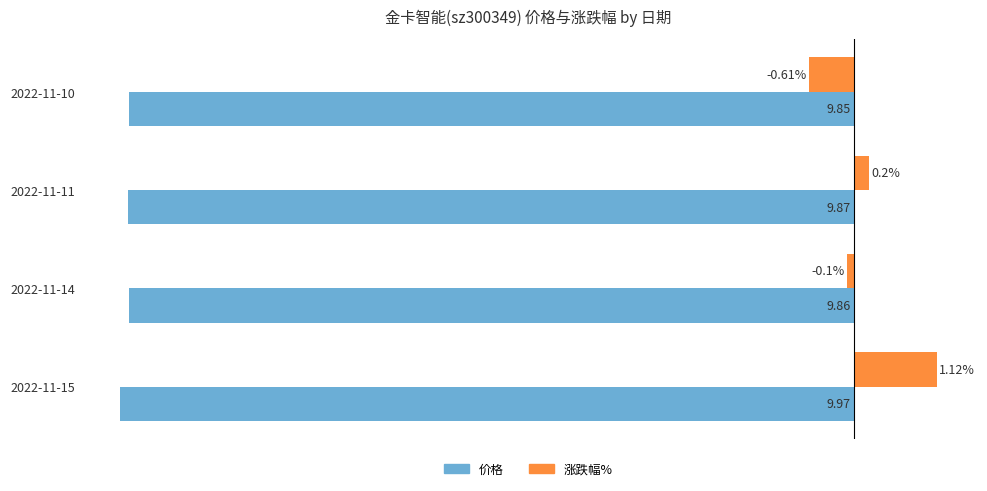

Between 2022-11-14 and 2022-11-10, which series saw the biggest shift?

涨跌幅%